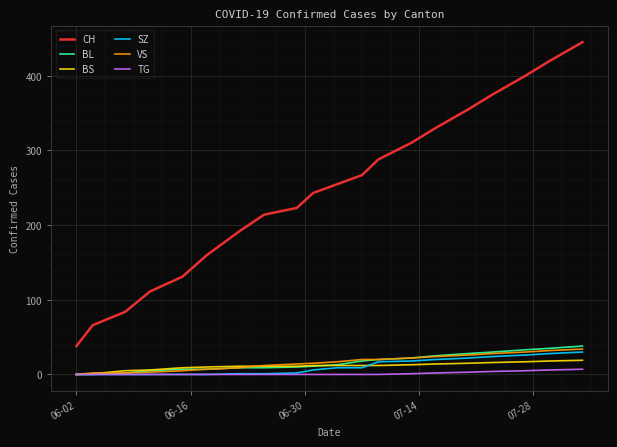

Which series has the widest spread of values?

CH